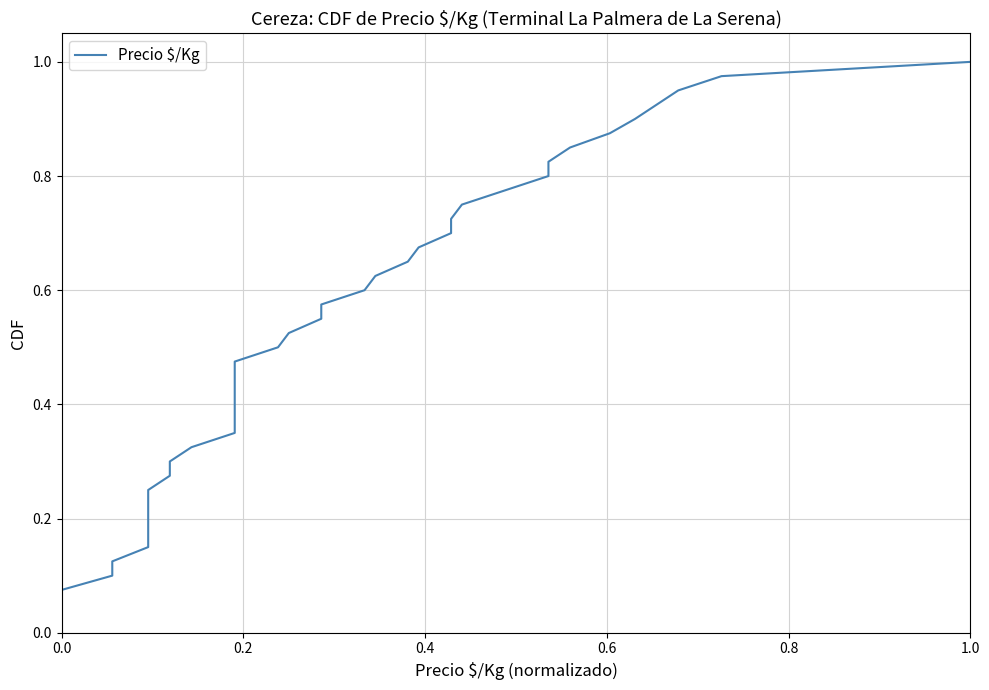

Reading right to left, extract all data points from this chart.

1.0	1.0	0.9	0.9	0.9	0.9	0.8	0.8	0.8	0.8	0.8	0.7	0.7	0.7	0.7	0.6	0.6	0.6	0.6	0.5	0.5	0.5	0.5	0.4	0.4	0.4	0.3	0.3	0.3	0.3	0.2	0.2	0.2	0.2	0.1	0.1	0.1	0.1	0.1	0.0